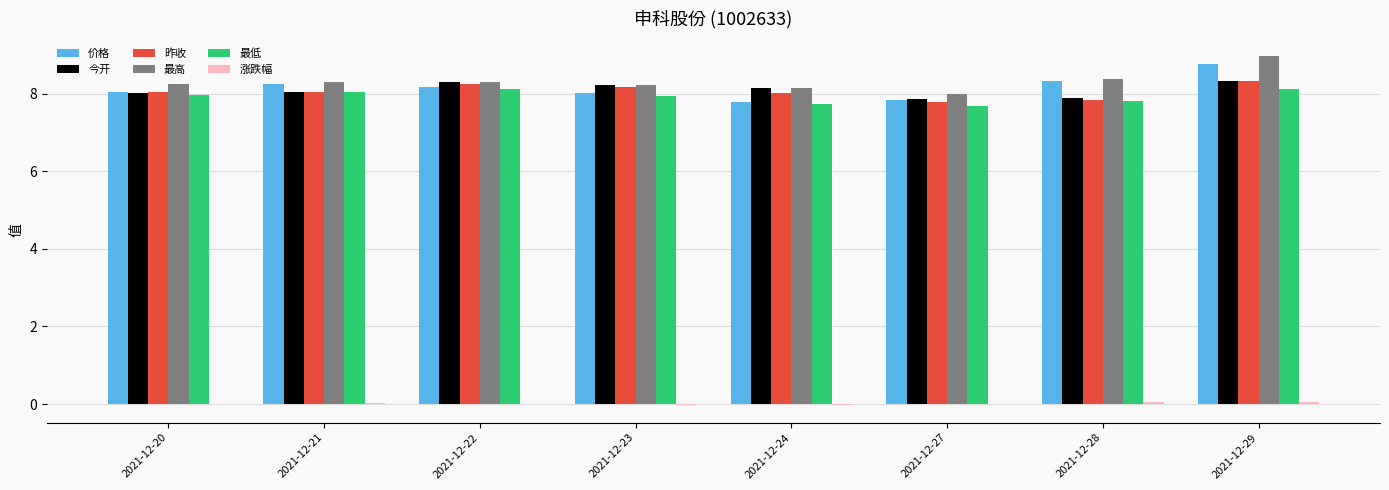

Which category has the highest value across all series?

2021-12-29